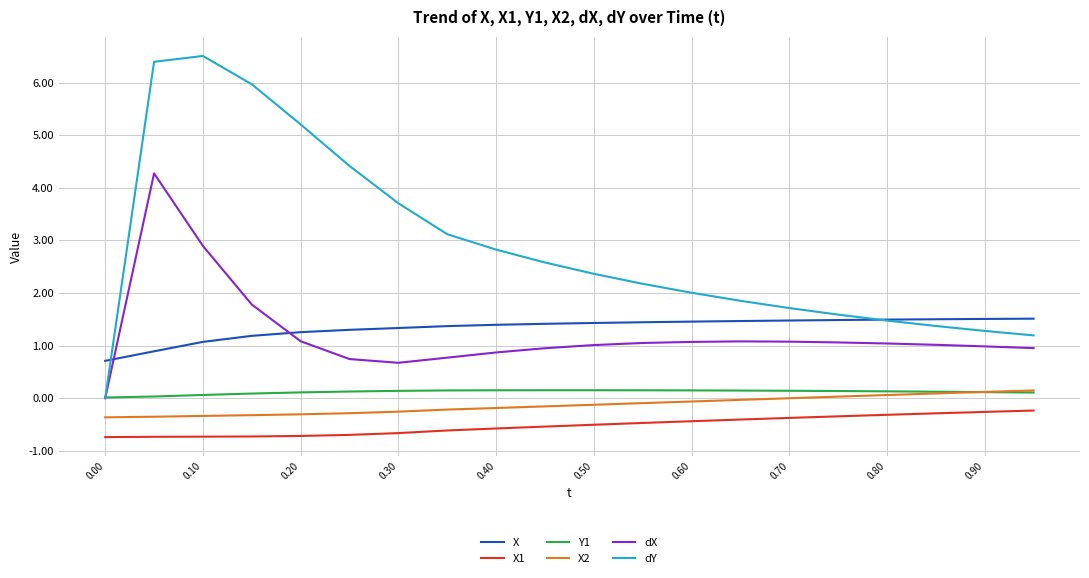

What are all the series names shown in the legend?

X, X1, Y1, X2, dX, dY